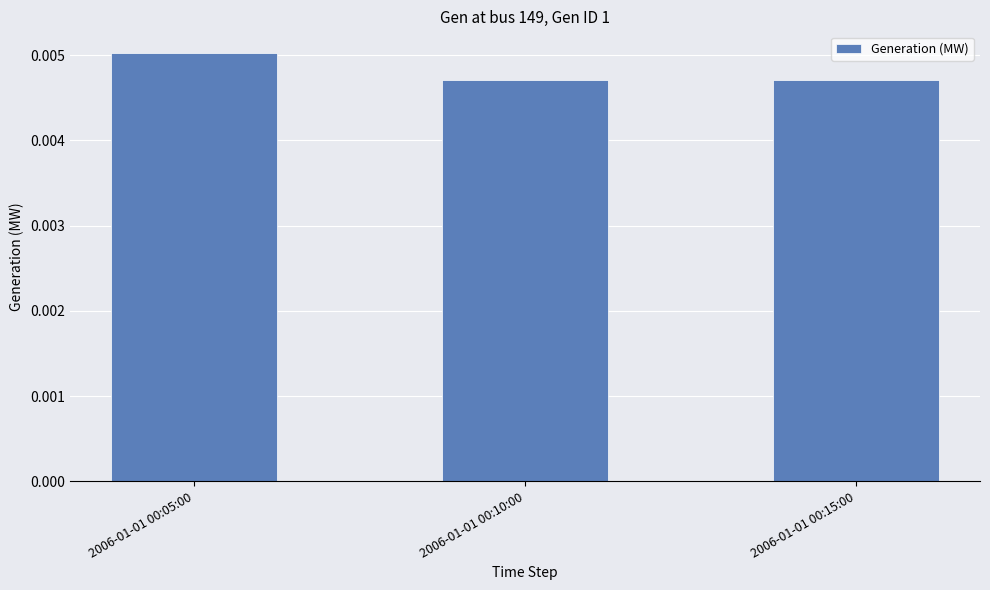

Which category has the highest value across all series?

2006-01-01 00:05:00